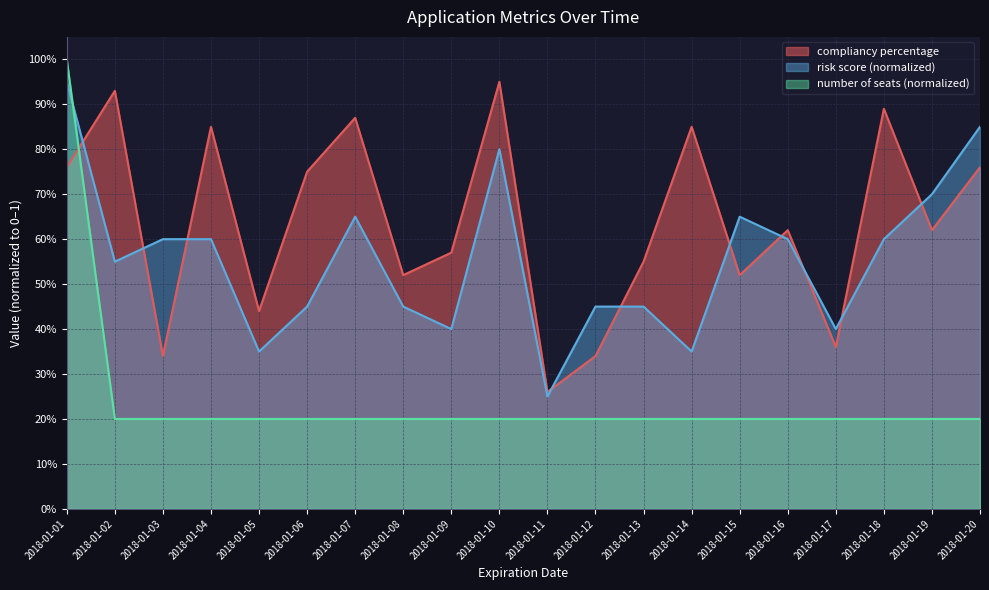

How many series are shown in this chart?

3